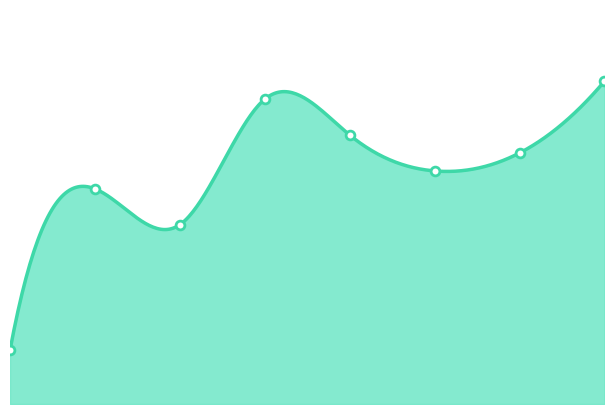

What is the change in value from 2021 to 2022?

+4